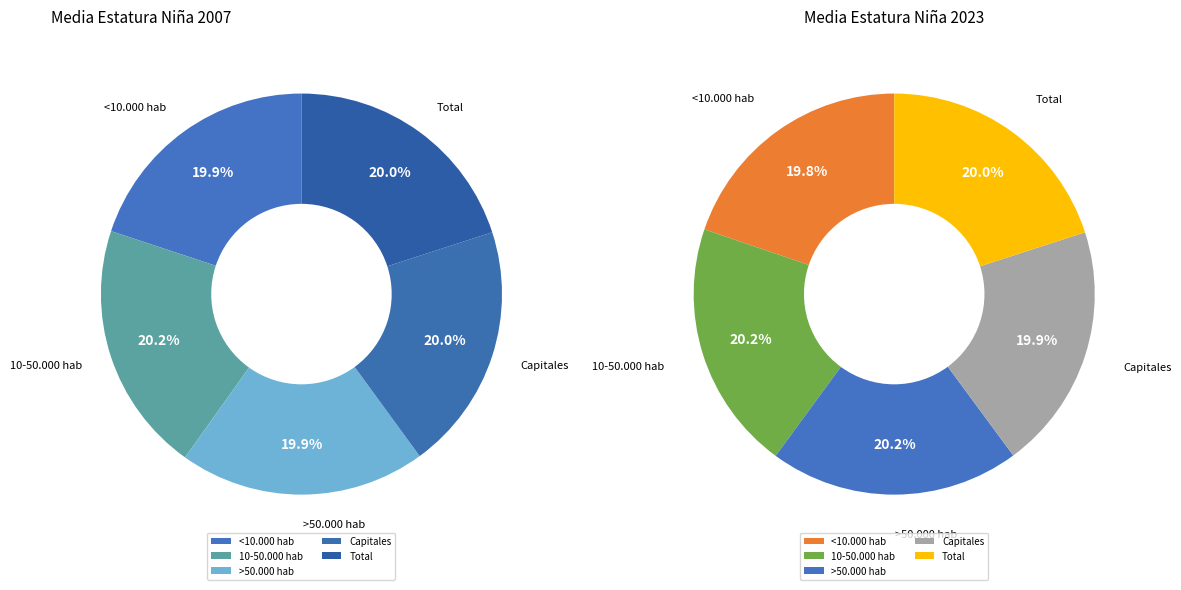

To the nearest percent, what percentage of the pie is Capitales?

20%